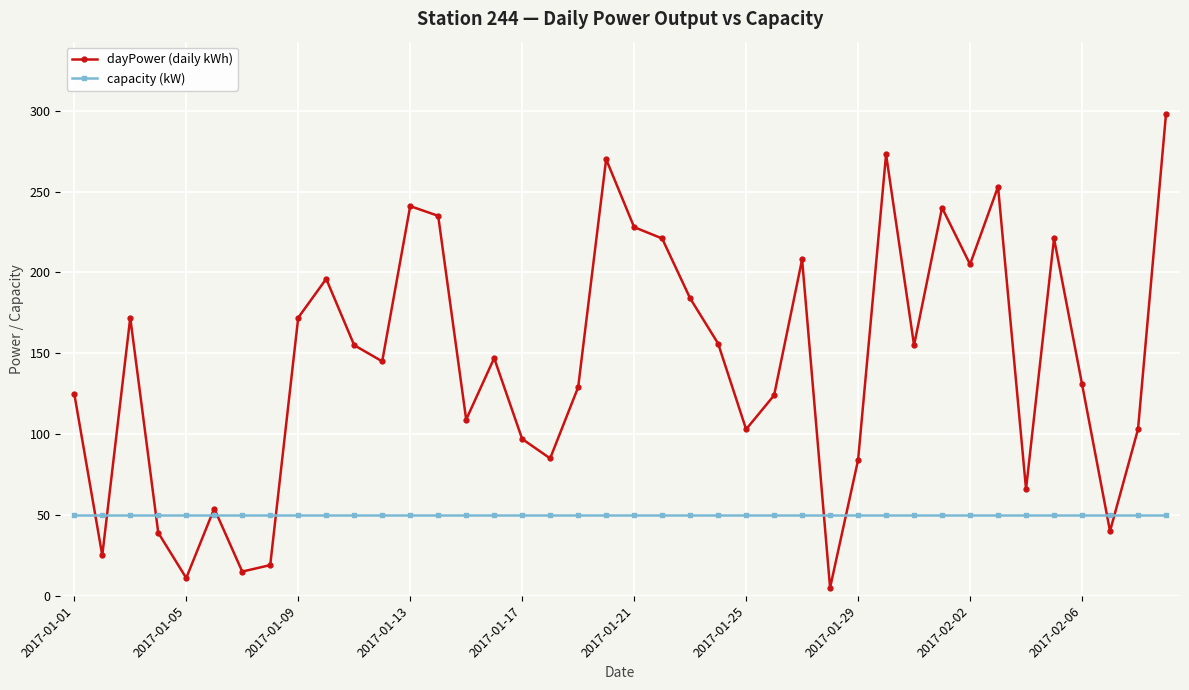

In dayPower (daily kWh), how many points are lower than both neighbors (excluding endpoints)?

12